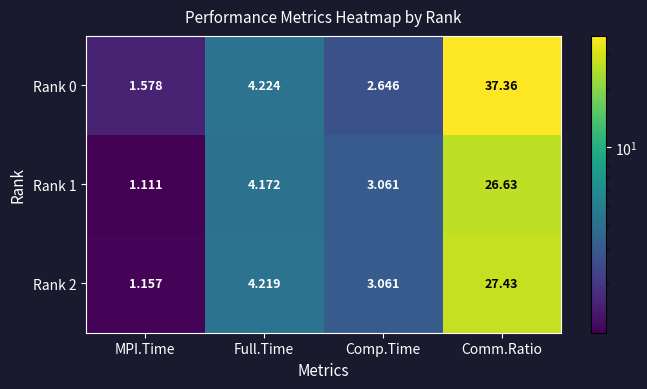

Count the number of data series in this chart.

3